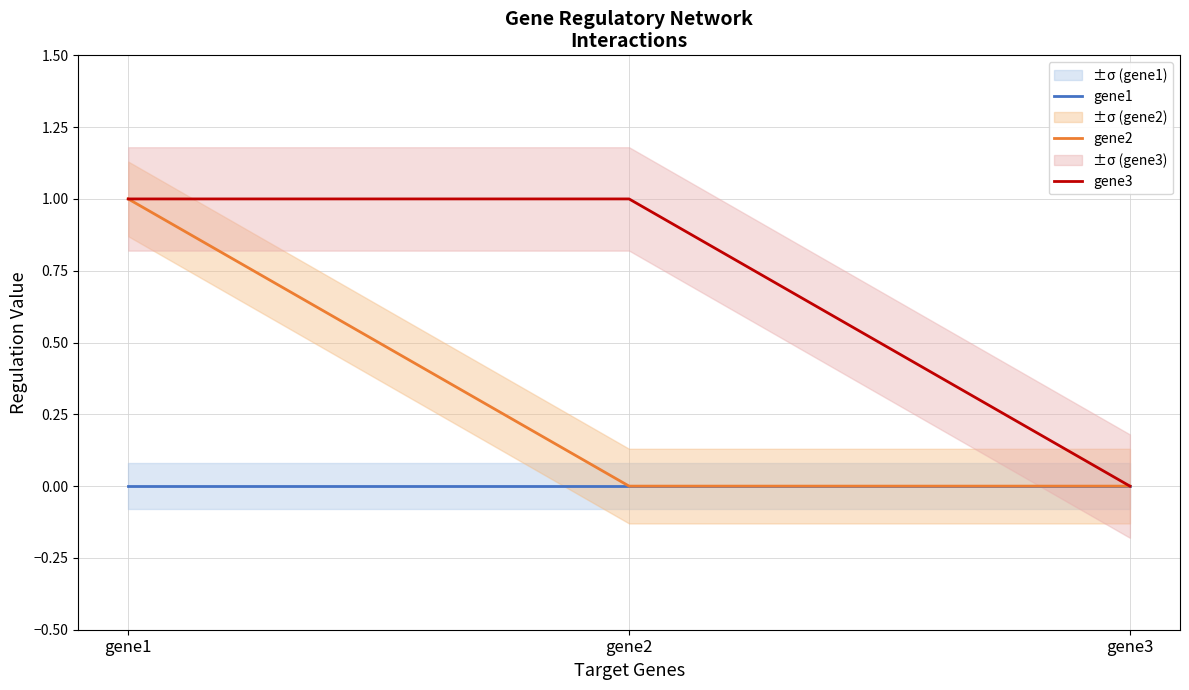

At which category is the sum across all series the highest?

gene1